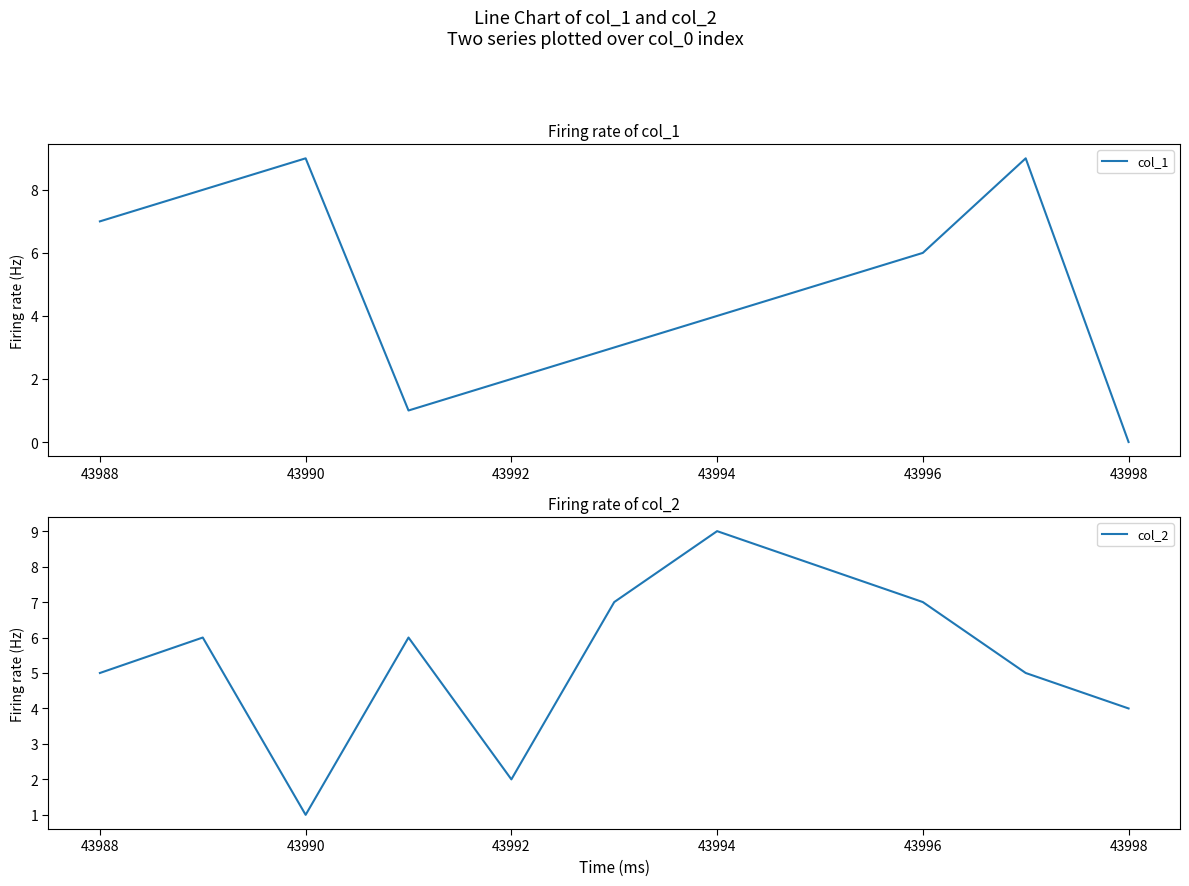

In col_1, how many points are lower than both neighbors (excluding endpoints)?

1